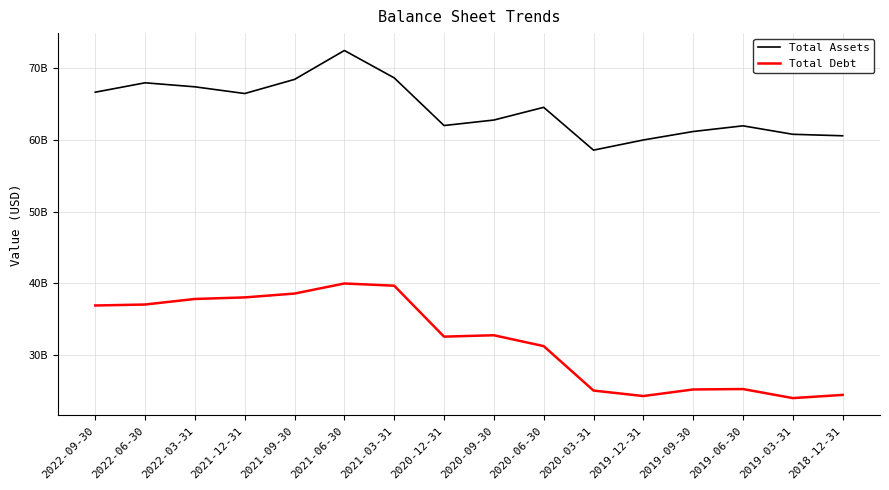

What are all the series names shown in the legend?

Total Assets, Total Debt